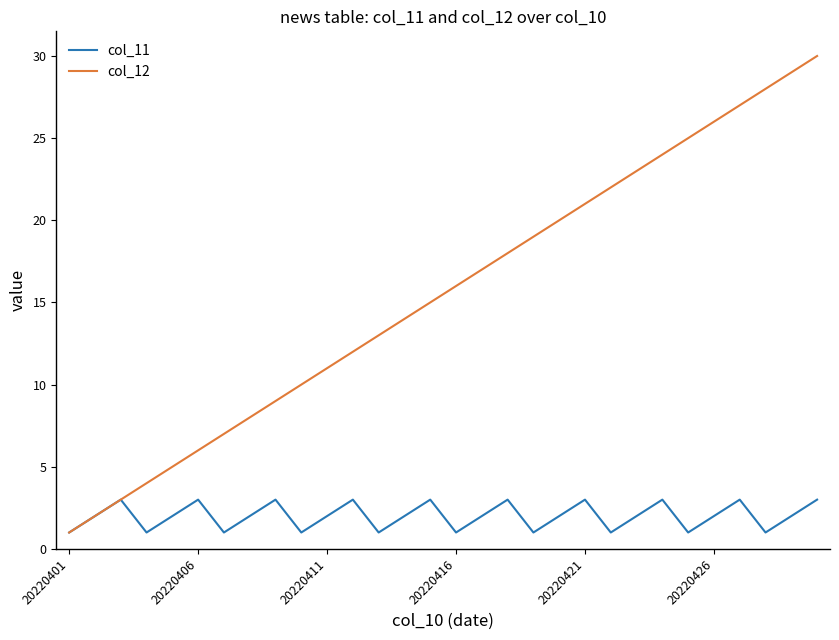

List the series in order of their overall mean, highest first.

col_12, col_11